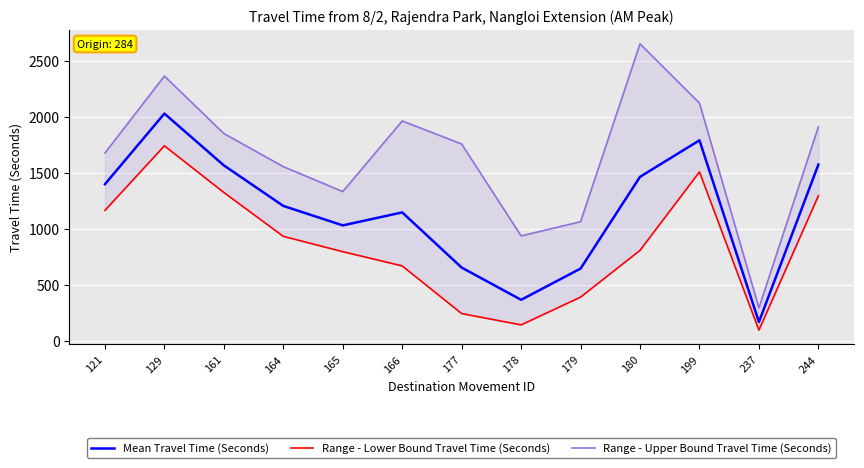

List the labels in order of Mean Travel Time (Seconds) value, largest first.

129, 199, 244, 161, 180, 121, 164, 166, 165, 177, 179, 178, 237